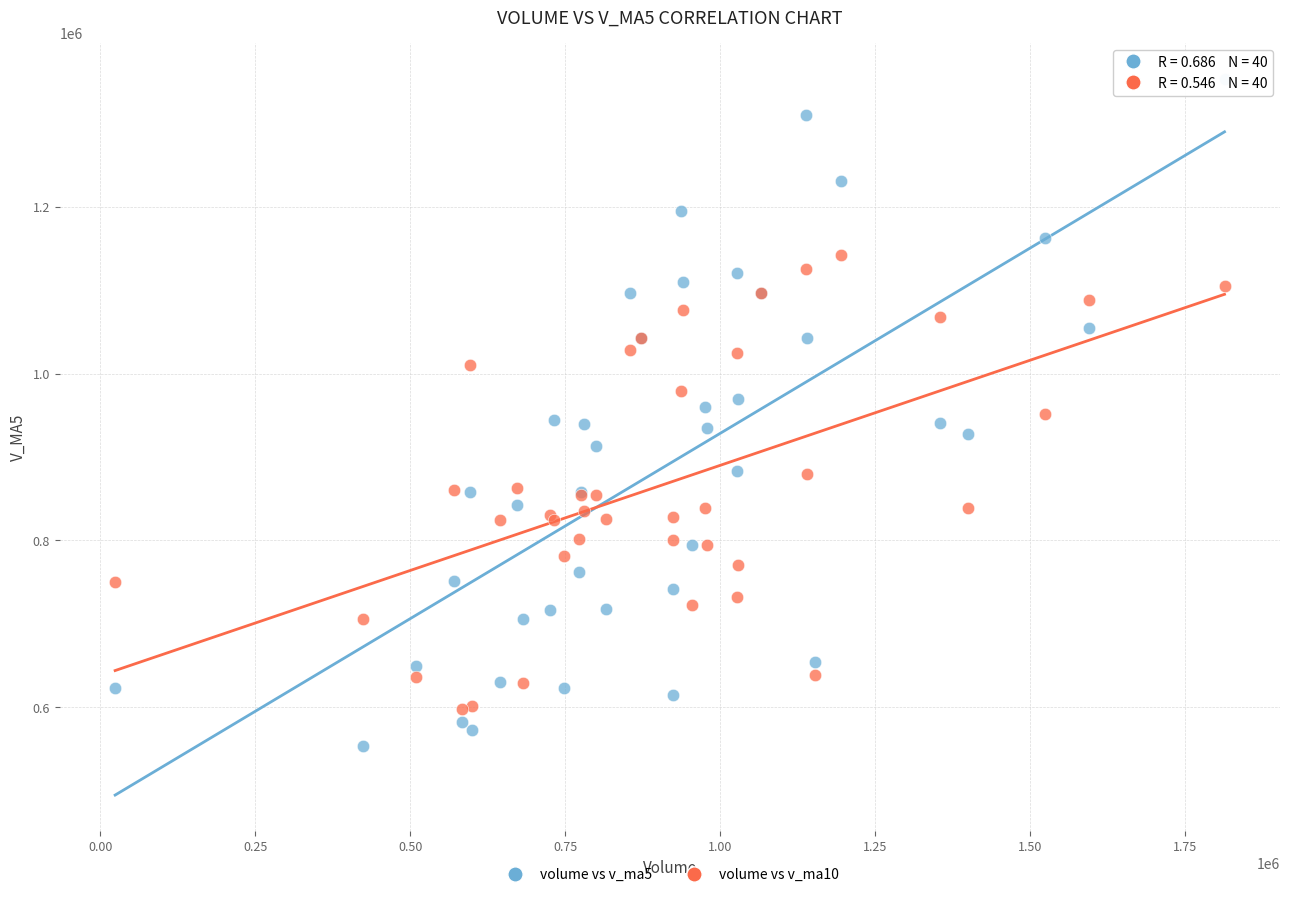

Which series contains the highest Y value?

volume vs v_ma5